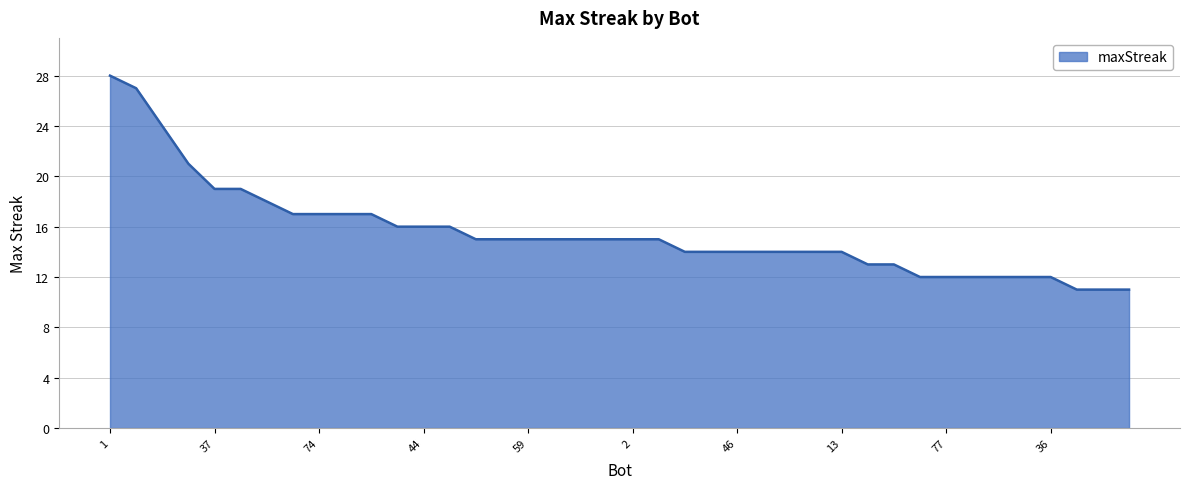

Reading left to right, transcribe all the data shown in this chart.

28	27	24	21	19	19	18	17	17	17	17	16	16	16	15	15	15	15	15	15	15	15	14	14	14	14	14	14	14	13	13	12	12	12	12	12	12	11	11	11